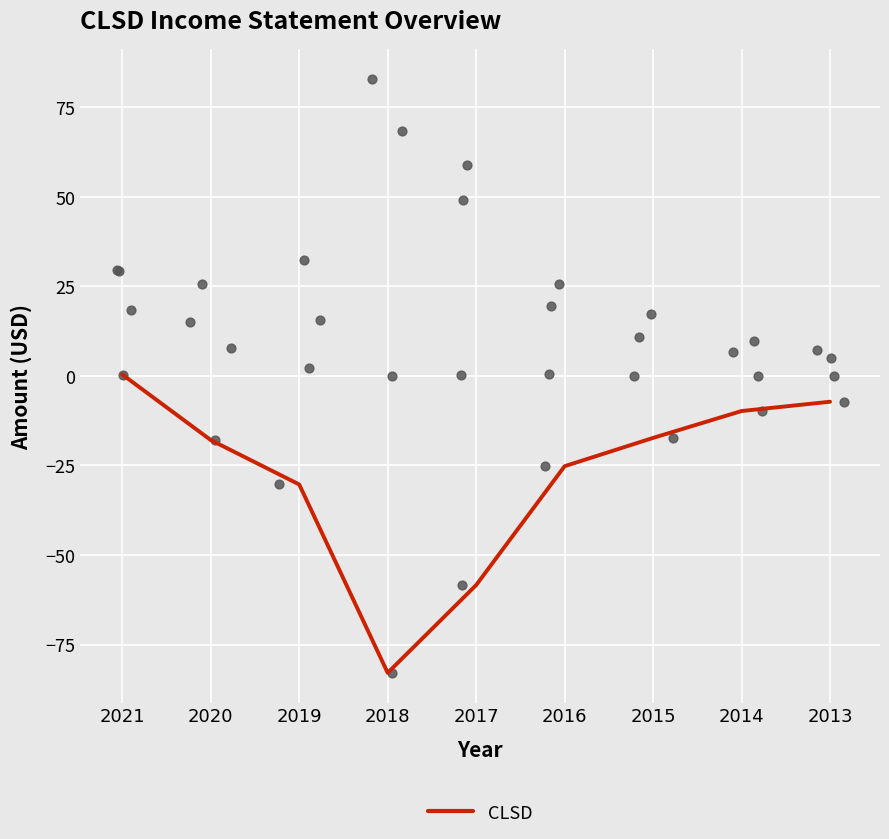

What is the change in value from 2015 to 2013?

+10.1